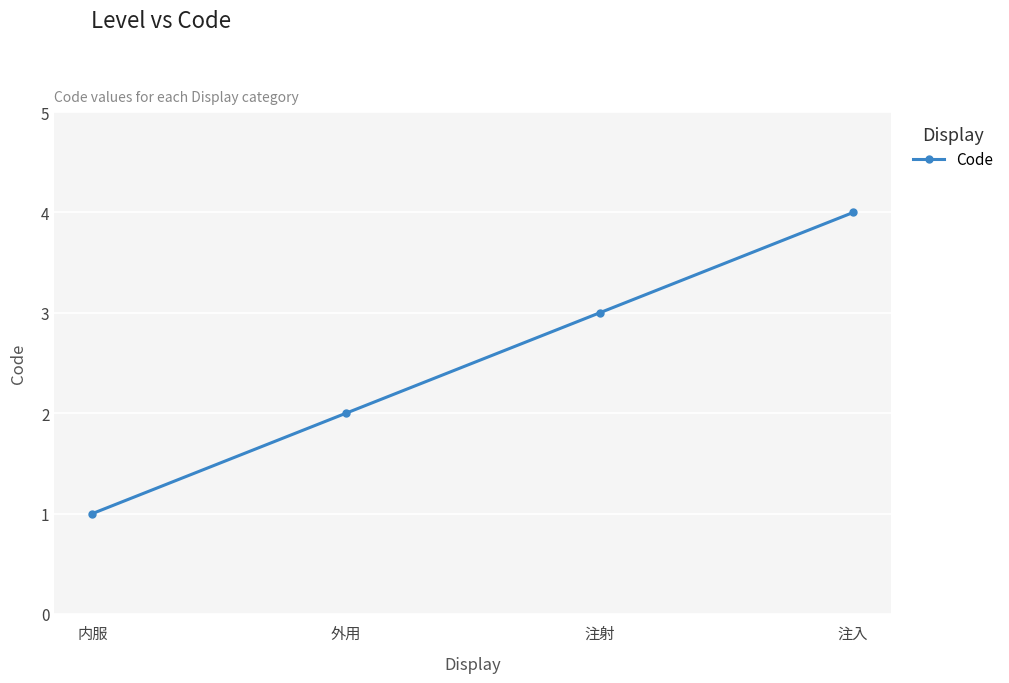

What is the change in value from 外用 to 注入?

+2